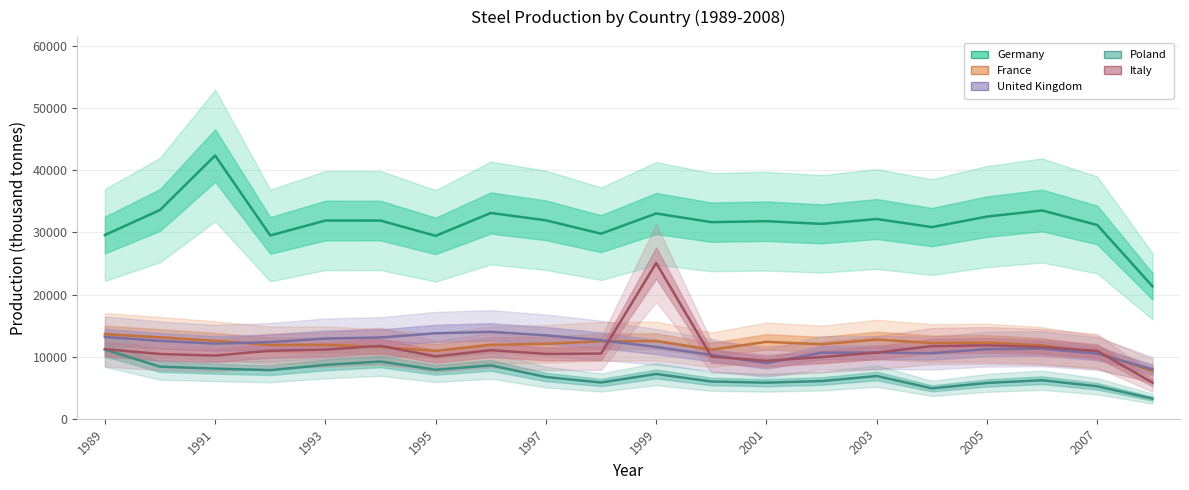

What is the sum of the United Kingdom values at 1991 and 16?

23745